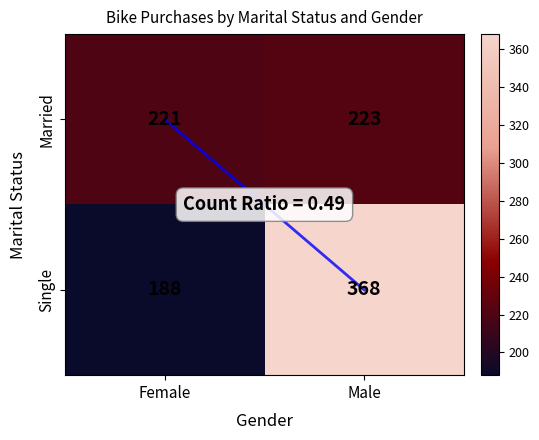

What is the difference between the Single values at Male and Female?

180